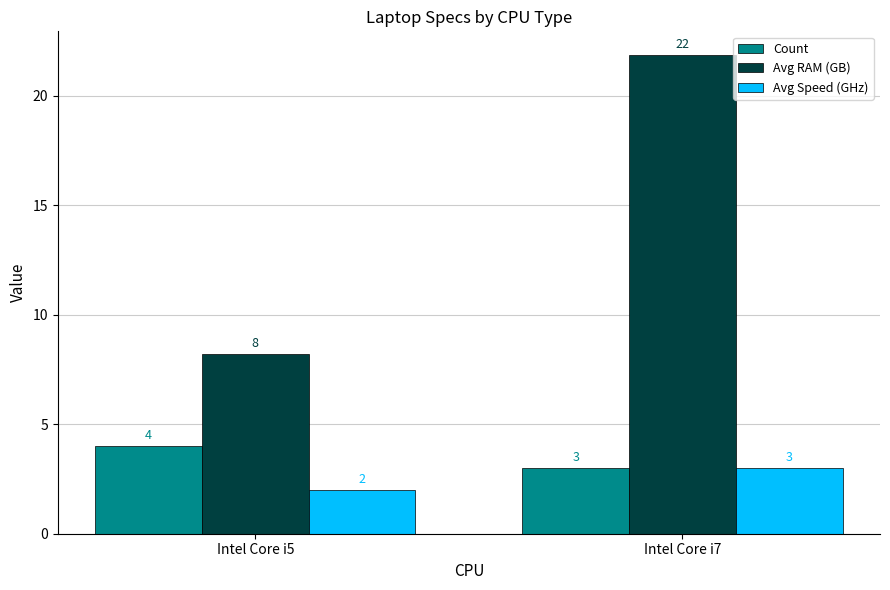

At which label does Avg RAM (GB) first exceed 21?

Intel Core i7